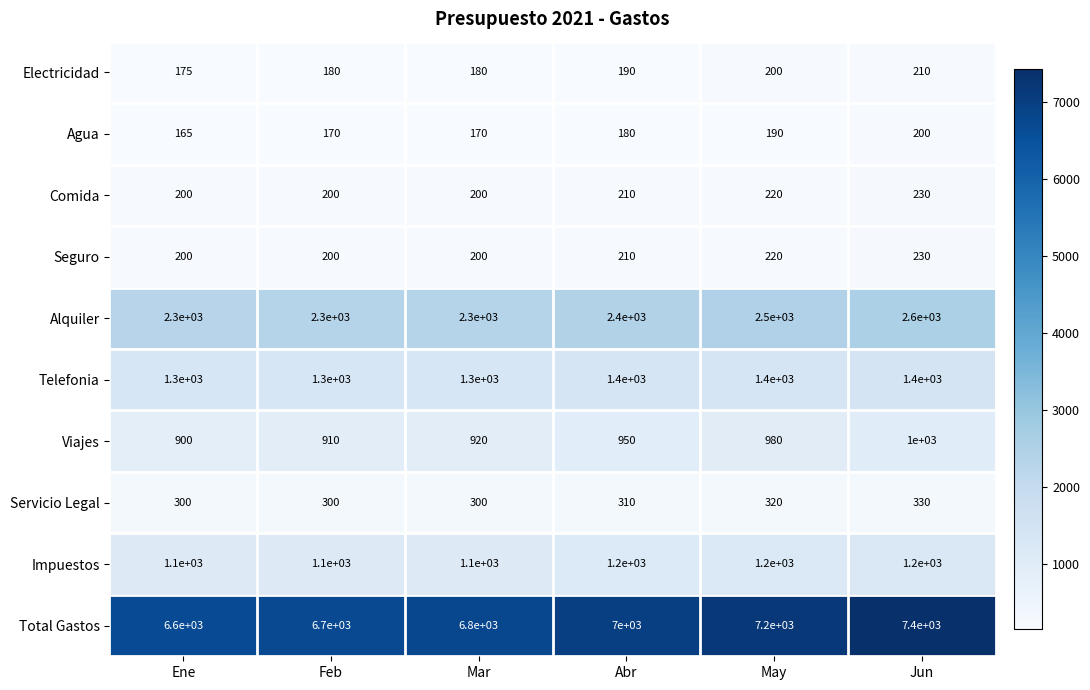

Which series has the widest spread of values?

Total Gastos